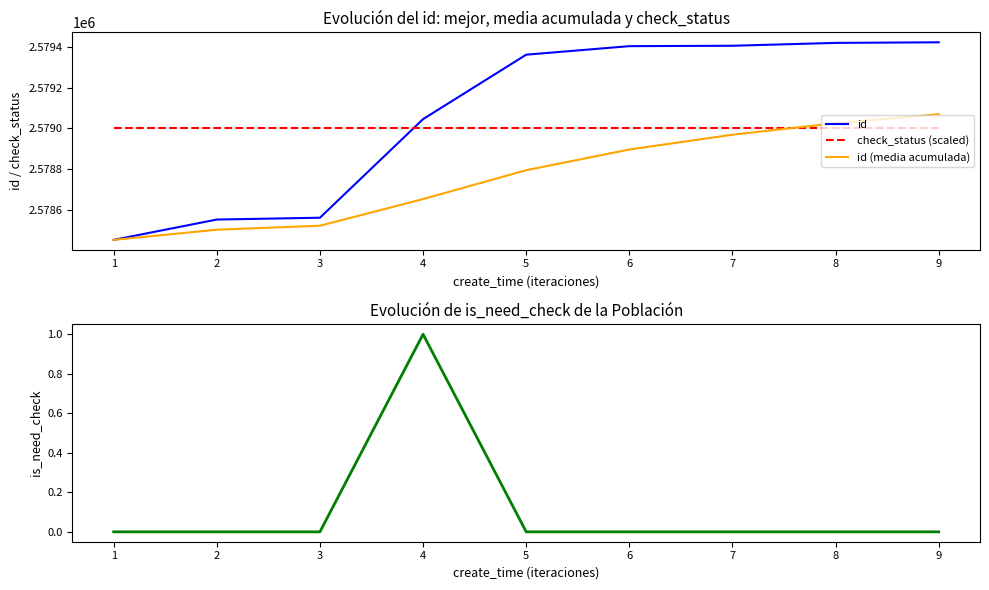

Which series has the largest total across all categories?

id